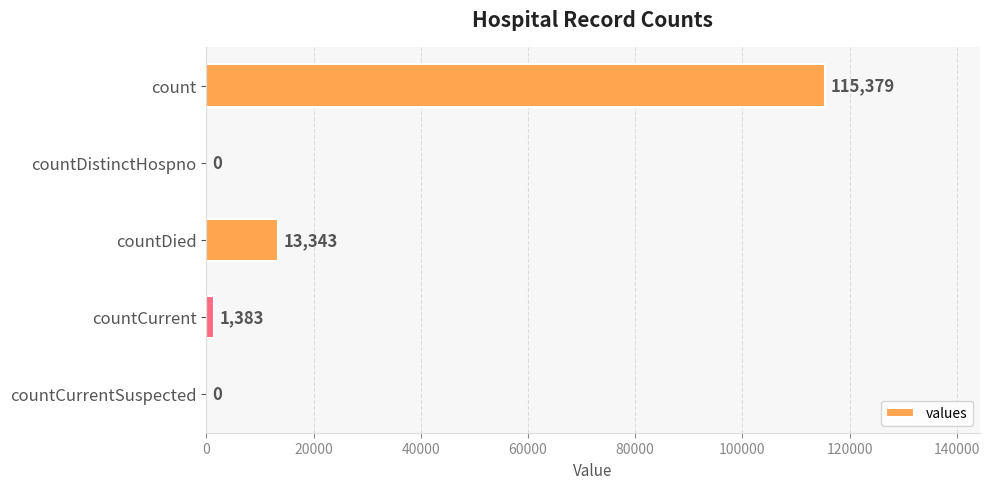

How many positive values are there?

3